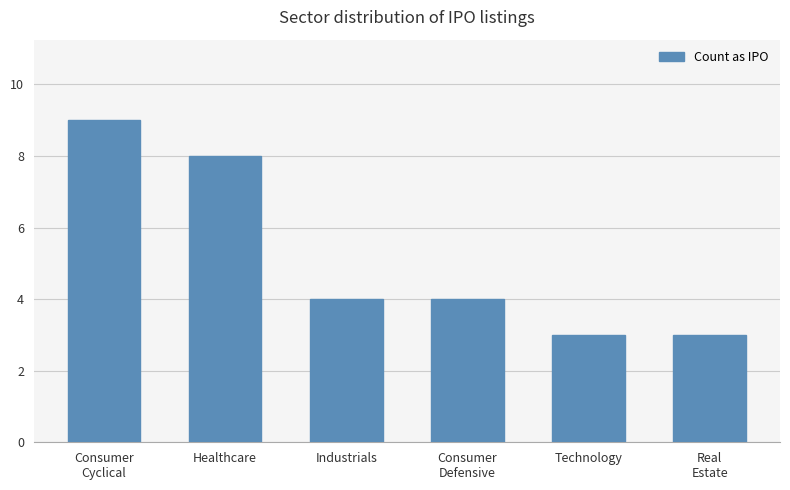

True or false: the data shows 3 at Technology.

True